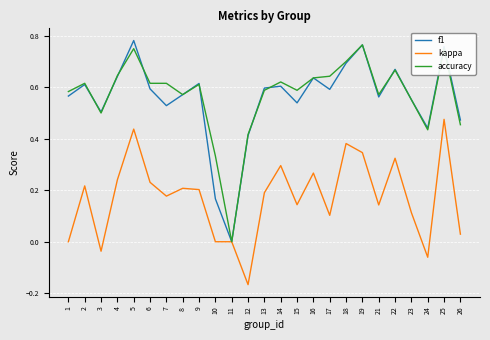

The value of kappa at 16 is 0.3. True or false?

True